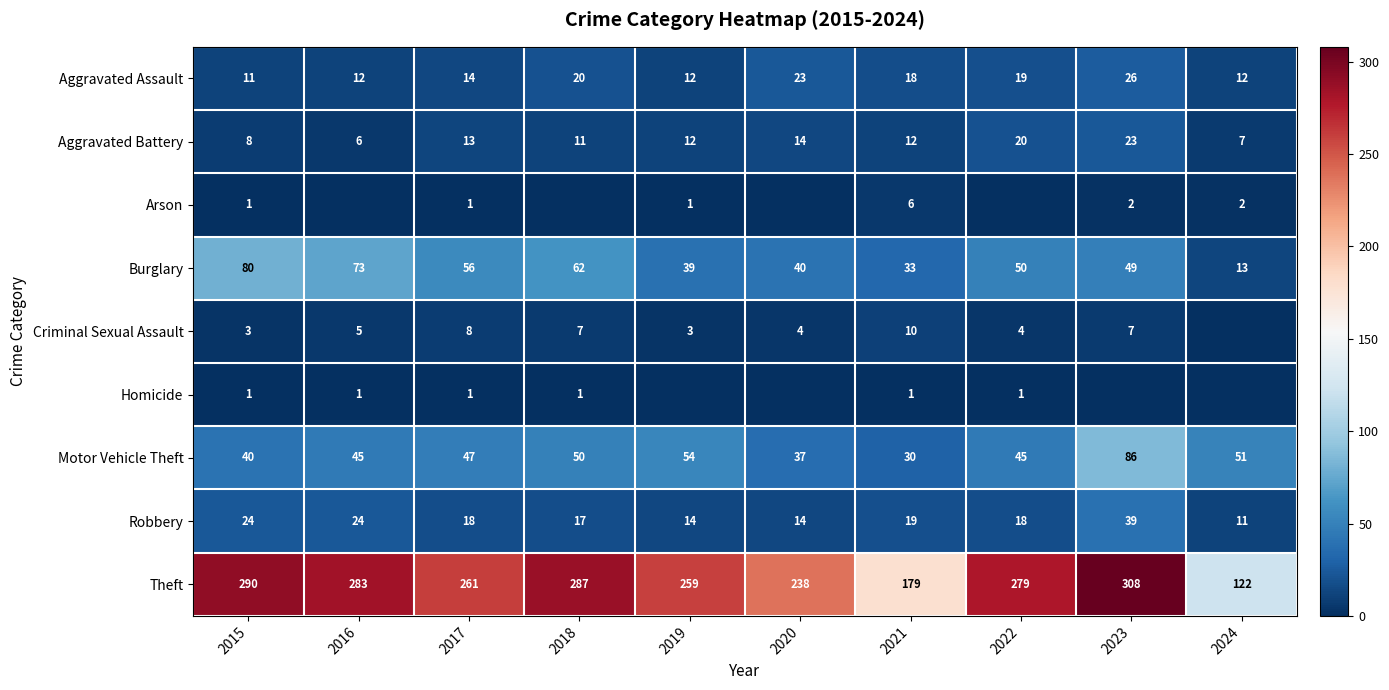

What is the spread (max minus min) of values at 2020?

238